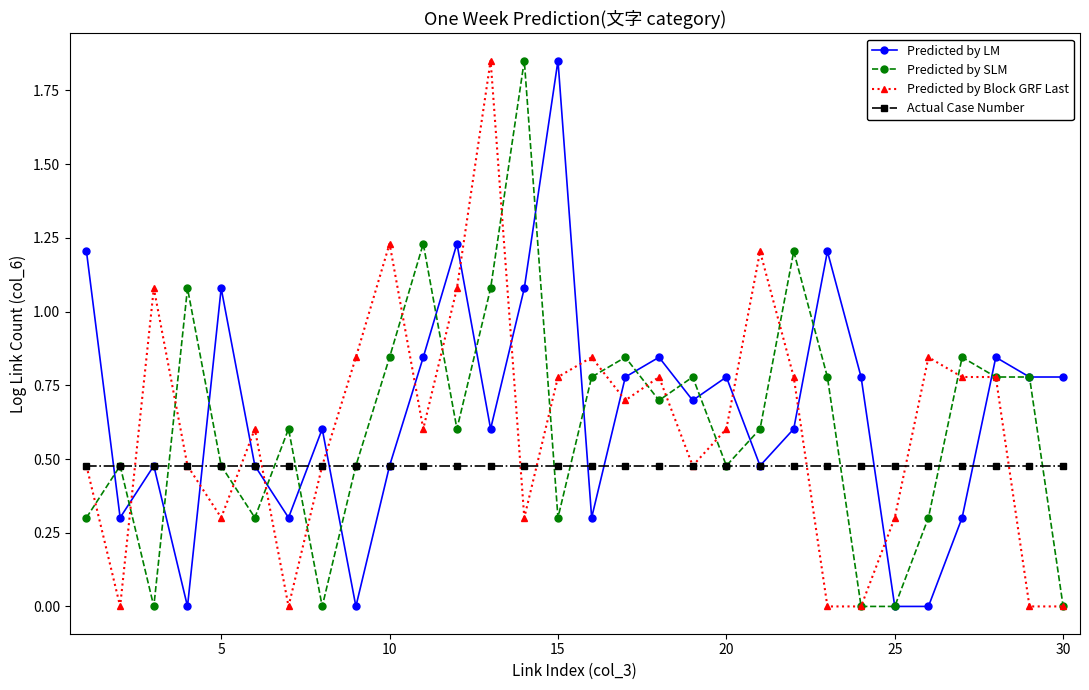

True or false: Predicted by LM has more than 2 interior local peaks.

True